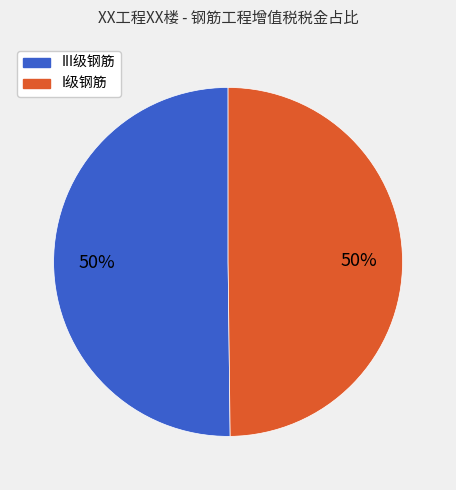

Count the number of slices in the pie.

2